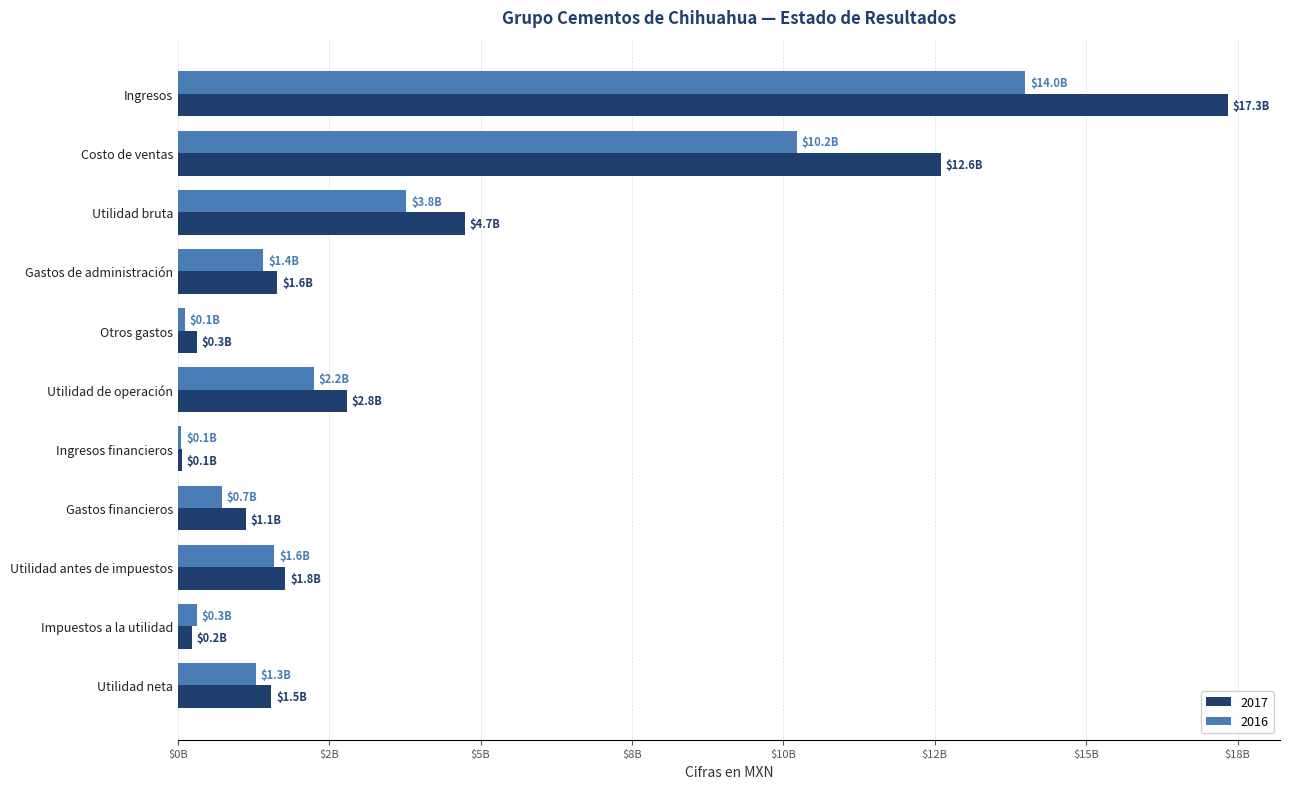

What is the difference between the maximum and second lowest values in the 2016 series?

13877990000